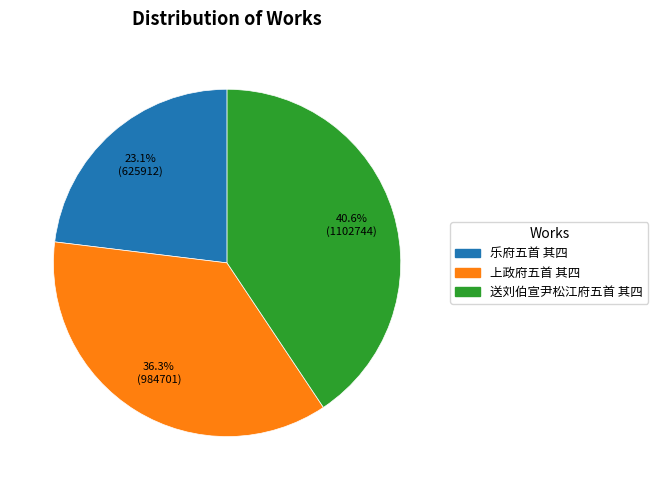

Rank the categories by value from highest to lowest.

送刘伯宣尹松江府五首 其四, 上政府五首 其四, 乐府五首 其四